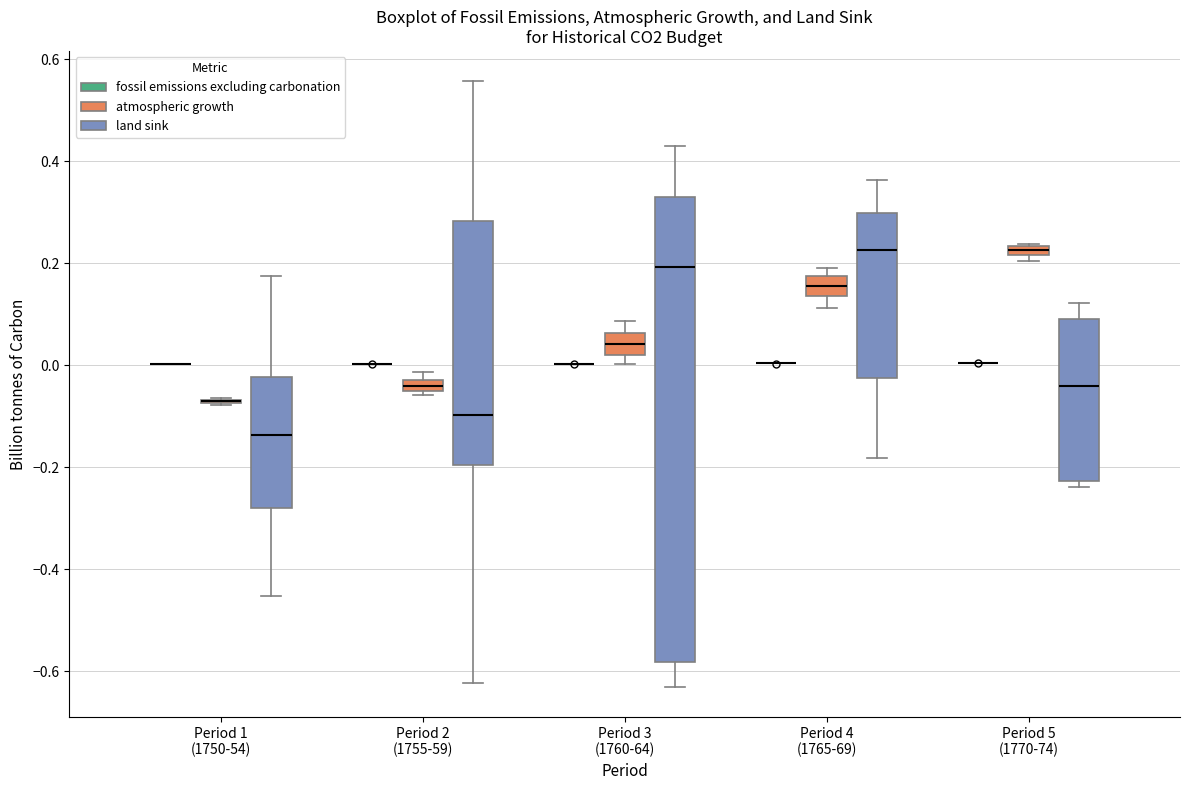

Which box is the tallest, from its lower edge to its upper edge?

Period 3 (1760-64) (land sink)